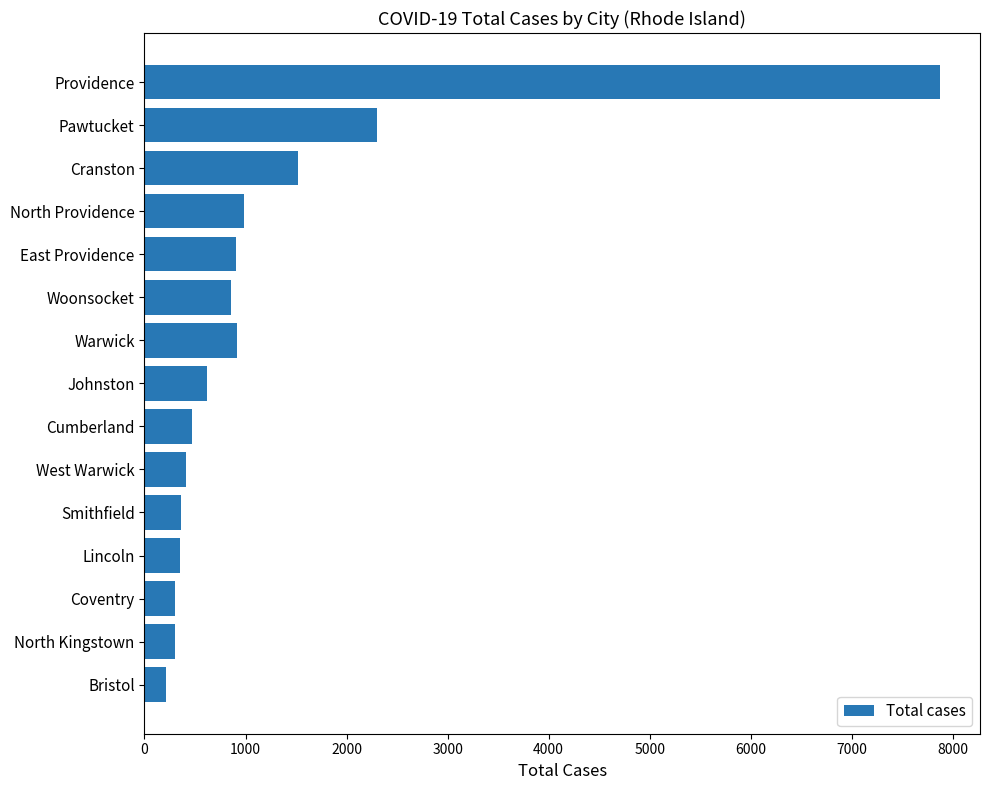

What is the average value?

1226